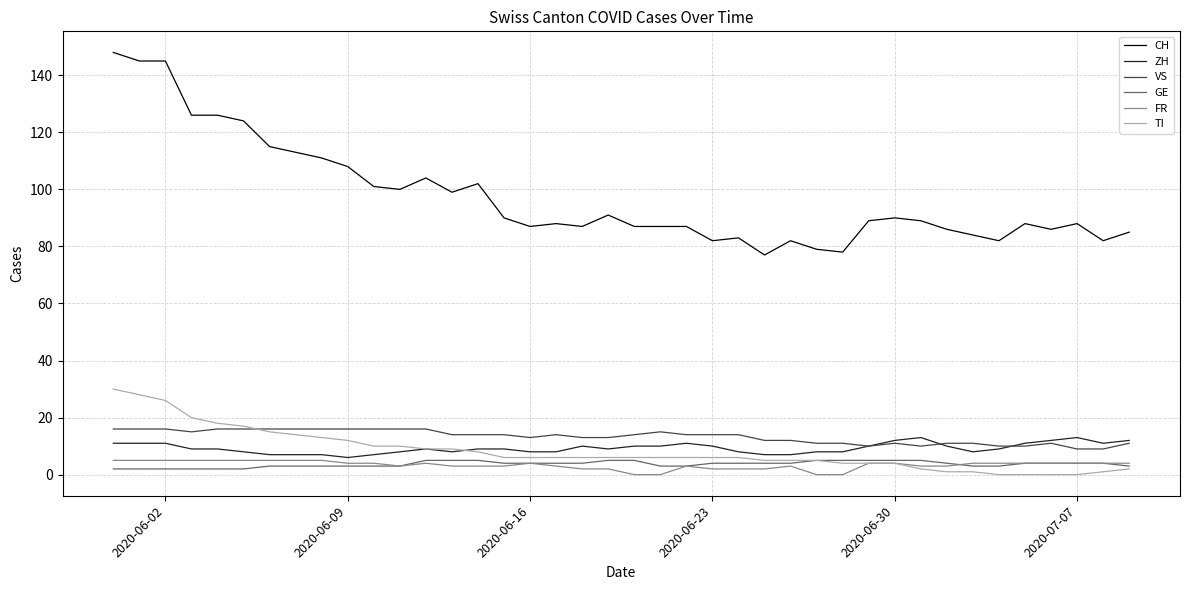

Which series has the widest spread of values?

CH